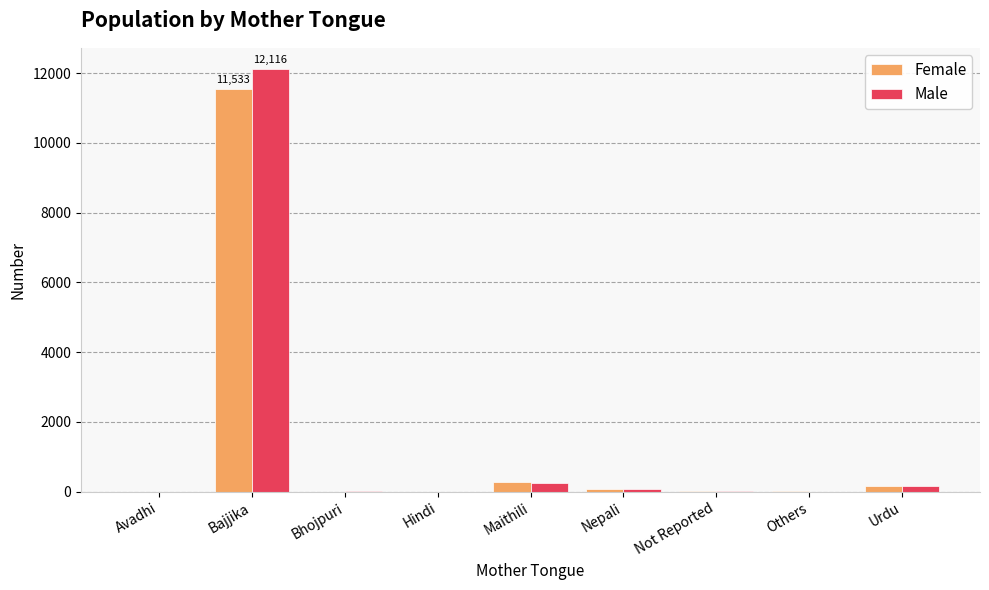

At which category is the sum across all series the highest?

Bajjika